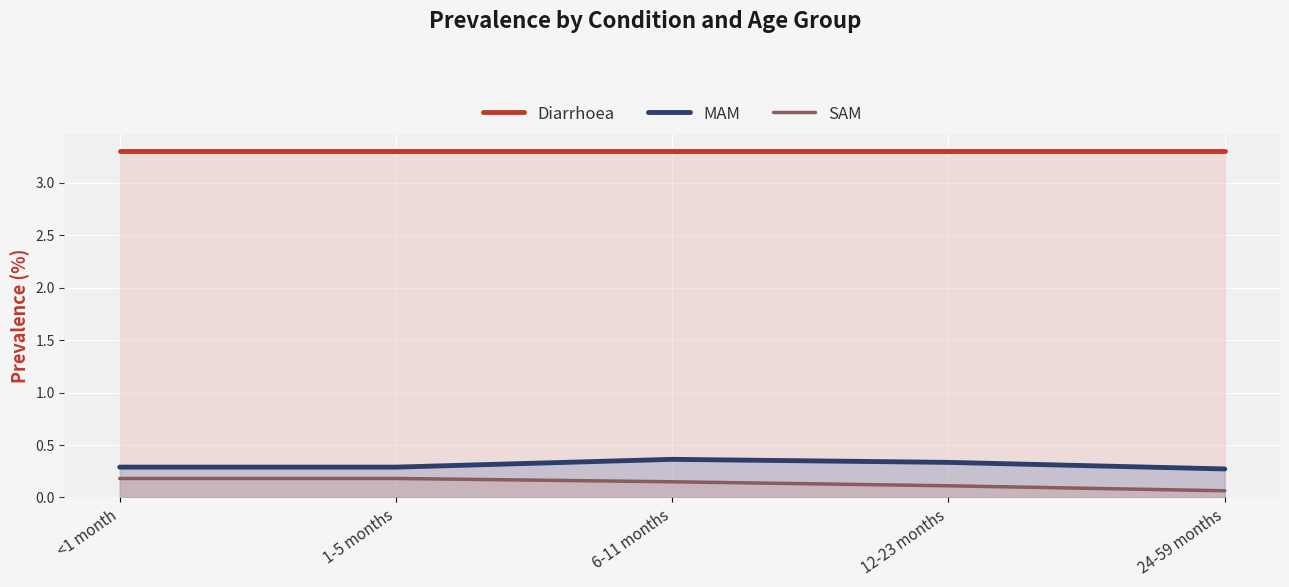

What are all the series names shown in the legend?

Diarrhoea, MAM, SAM